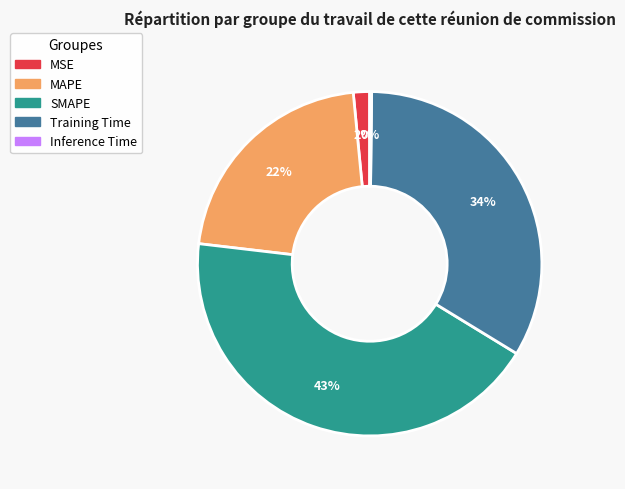

Which category has the biggest portion of the pie?

SMAPE